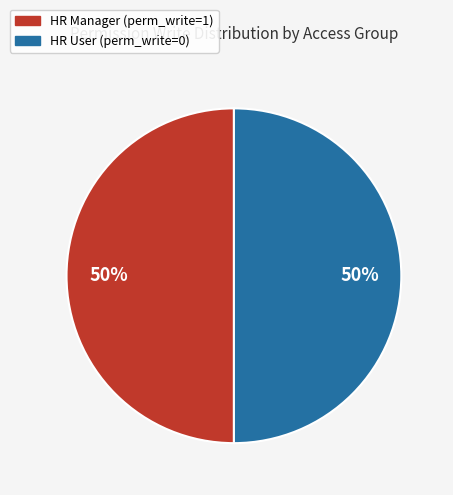

To the nearest percent, what is the average slice percentage?

50%